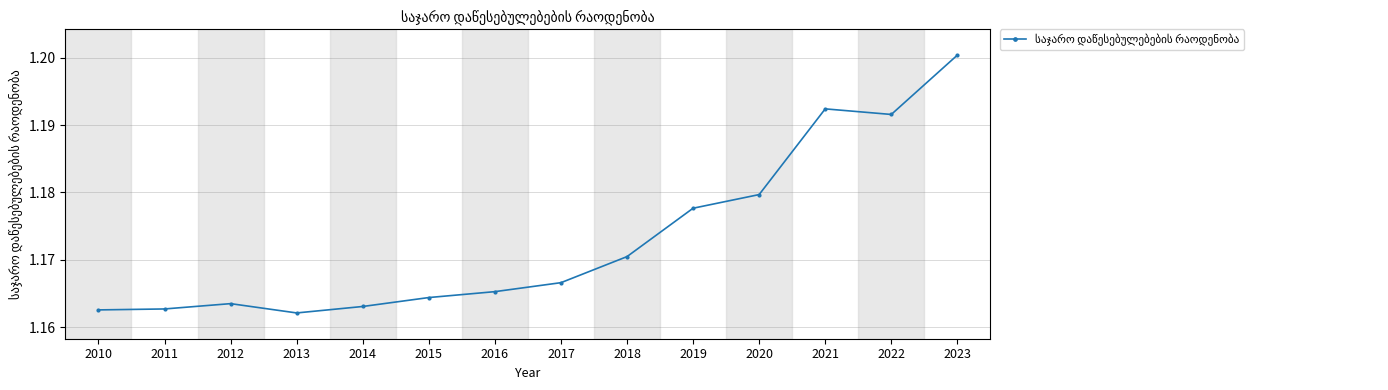

Between 2019 and 2022, which is larger?

2022